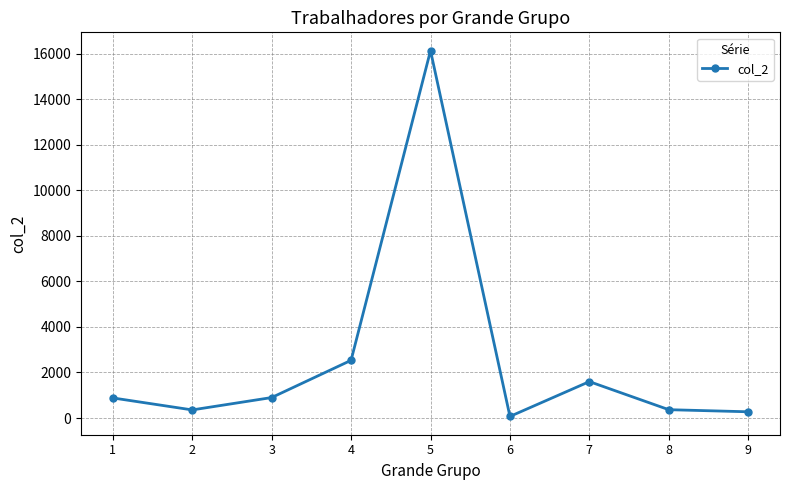

What is the maximum value shown in the chart?

16130